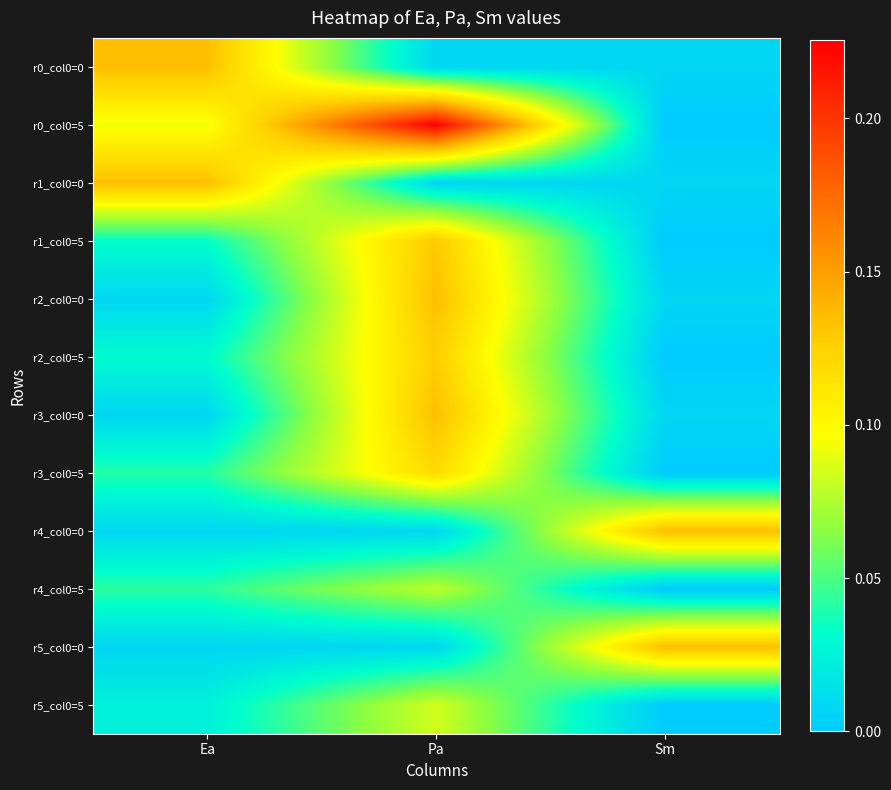

At which category does the chart reach its minimum across all series?

Sm